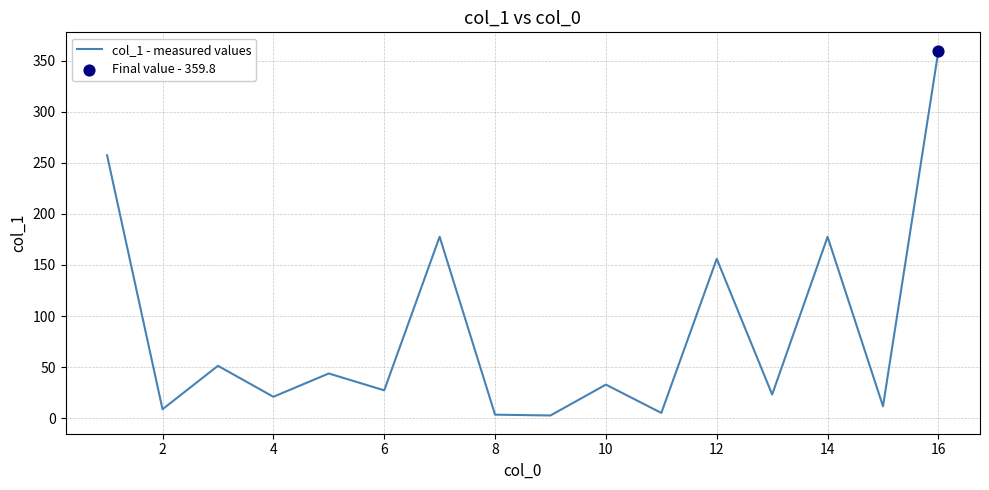

What is the greatest value displayed?

359.8